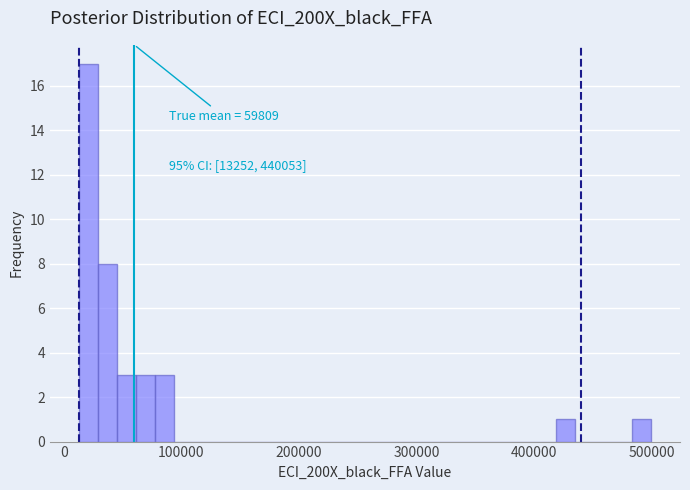

Around what value on the x-axis is the tallest bar? Give the approximate position of its centre, as read against the axis.

20000